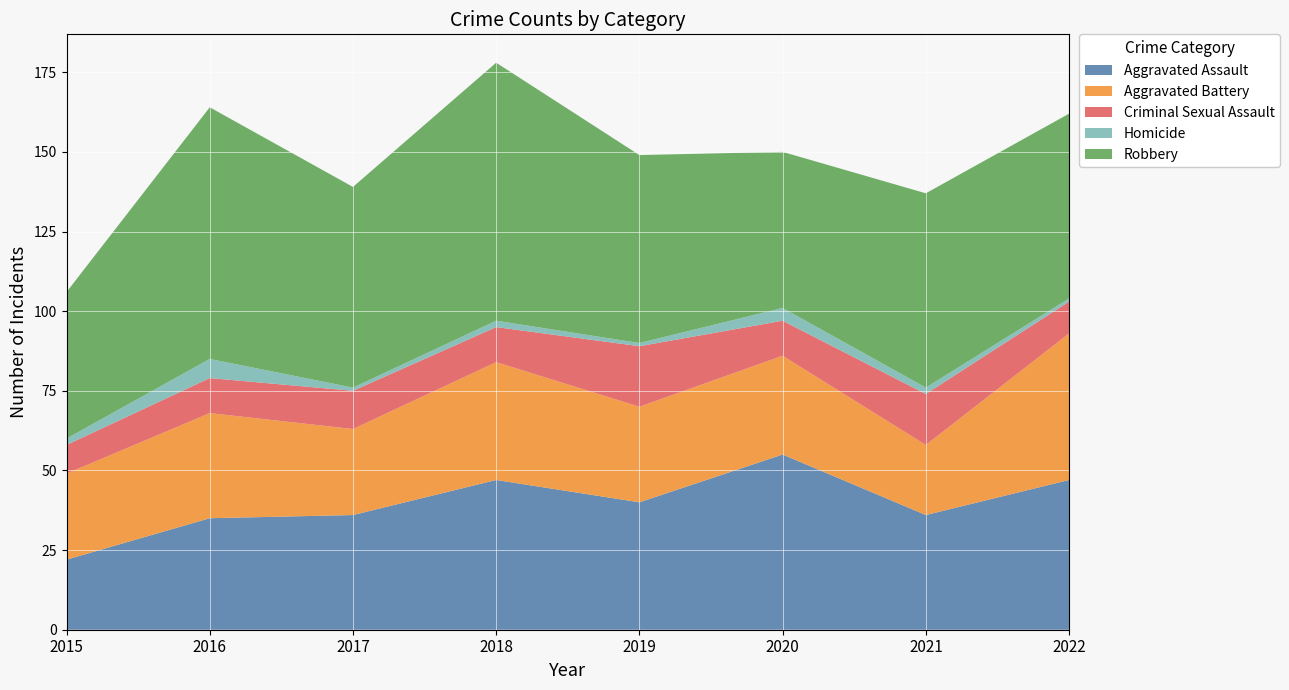

Reading right to left, list all the values displayed in this chart.

Aggravated Assault: 2022=47	2021=36	2020=55	2019=40	2018=47	2017=36	2016=35	2015=22
Aggravated Battery: 2022=46	2021=22	2020=31	2019=30	2018=37	2017=27	2016=33	2015=27
Criminal Sexual Assault: 2022=10	2021=16	2020=11	2019=19	2018=11	2017=12	2016=11	2015=9
Homicide: 2022=1	2021=2	2020=4	2019=1	2018=2	2017=1	2016=6	2015=2
Robbery: 2022=58	2021=61	2020=49	2019=59	2018=81	2017=63	2016=79	2015=46